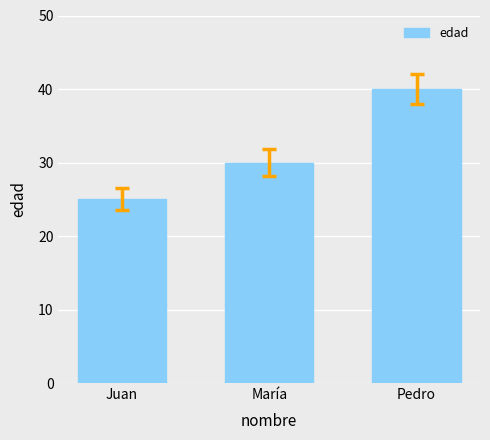

At which label is the value closest to 32?

María